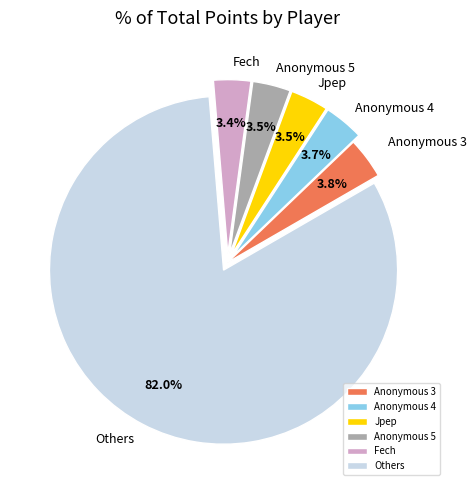

What is the ratio of the value at Anonymous 5 to the value at Fech?

1.0